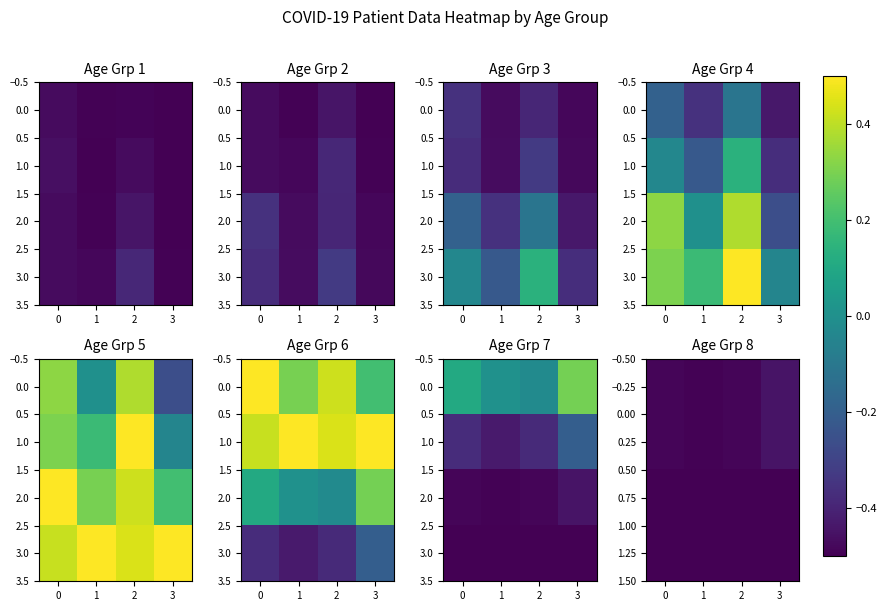

Rank the series at 0 from highest to lowest value.

0.00, 2.0, 1.00, 3.0